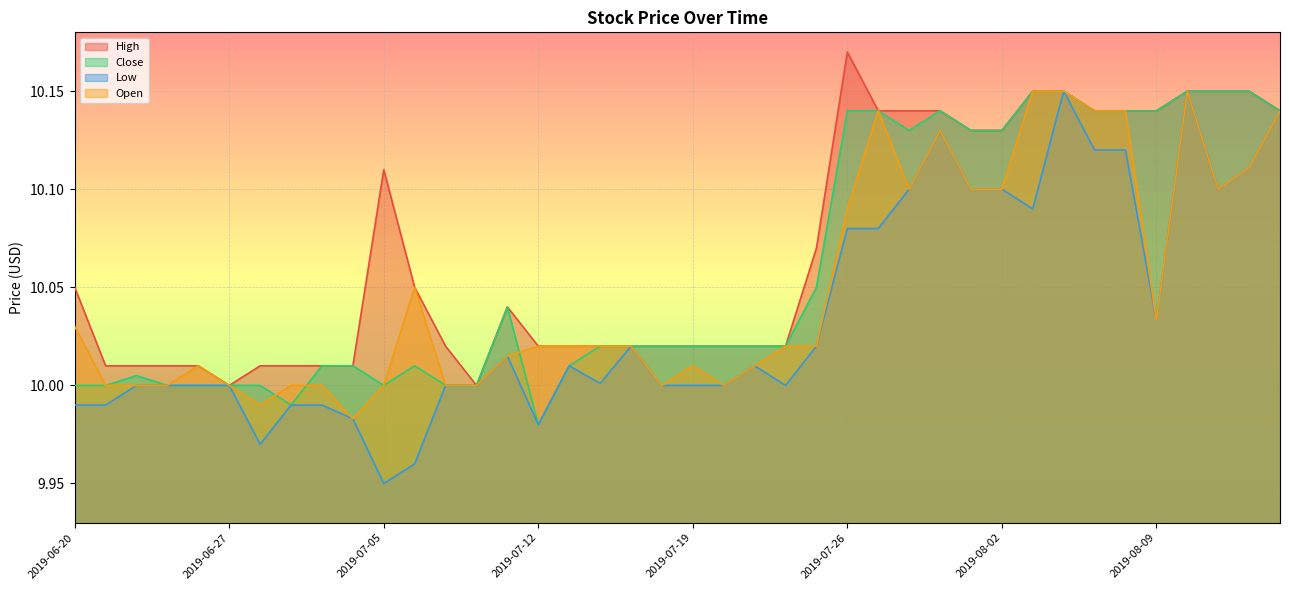

Rank the categories by Open value from lowest to highest.

2019-07-03, 2019-06-28, 2019-06-21, 2019-06-24, 2019-06-25, 2019-06-27, 2019-07-01, 2019-07-02, 2019-07-05, 2019-07-09, 2019-07-10, 2019-07-18, 2019-07-22, 2019-06-26, 2019-07-19, 2019-07-23, 2019-07-11, 2019-07-12, 2019-07-15, 2019-07-16, 2019-07-17, 2019-07-24, 2019-07-25, 2019-06-20, 2019-08-09, 2019-07-08, 2019-07-26, 2019-07-30, 2019-08-01, 2019-08-02, 2019-08-13, 2019-08-14, 2019-07-31, 2019-07-29, 2019-08-07, 2019-08-08, 2019-08-15, 2019-08-05, 2019-08-06, 2019-08-12